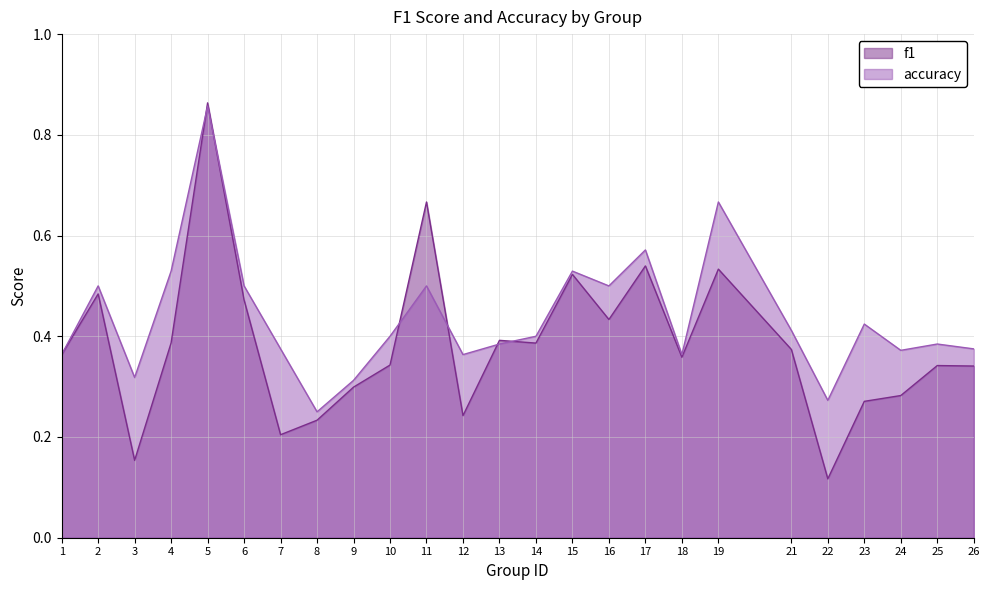

What is the difference between the accuracy values at 22 and 21?

0.1